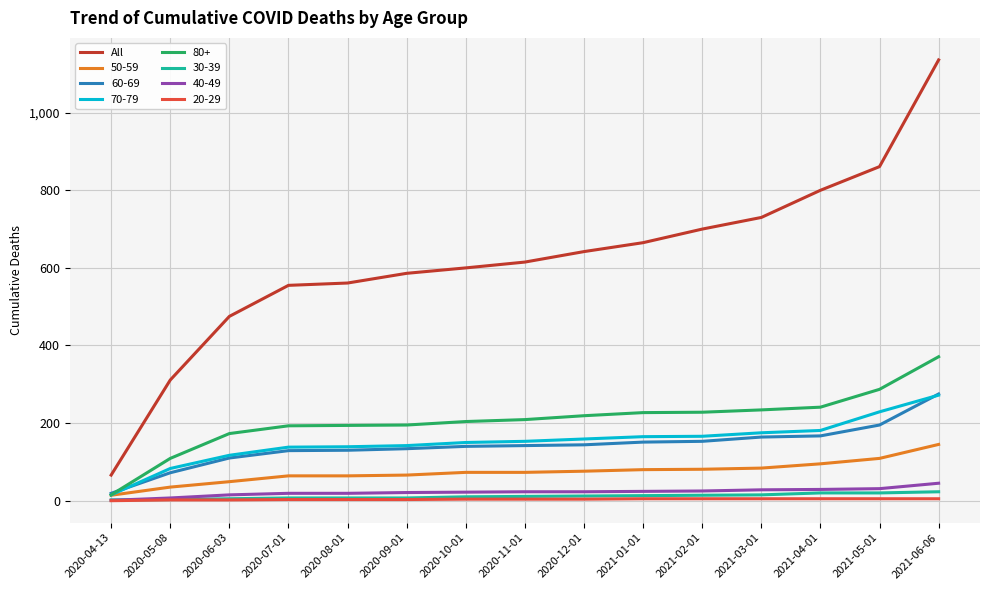

True or false: 40-49 and All cross at least once.

False